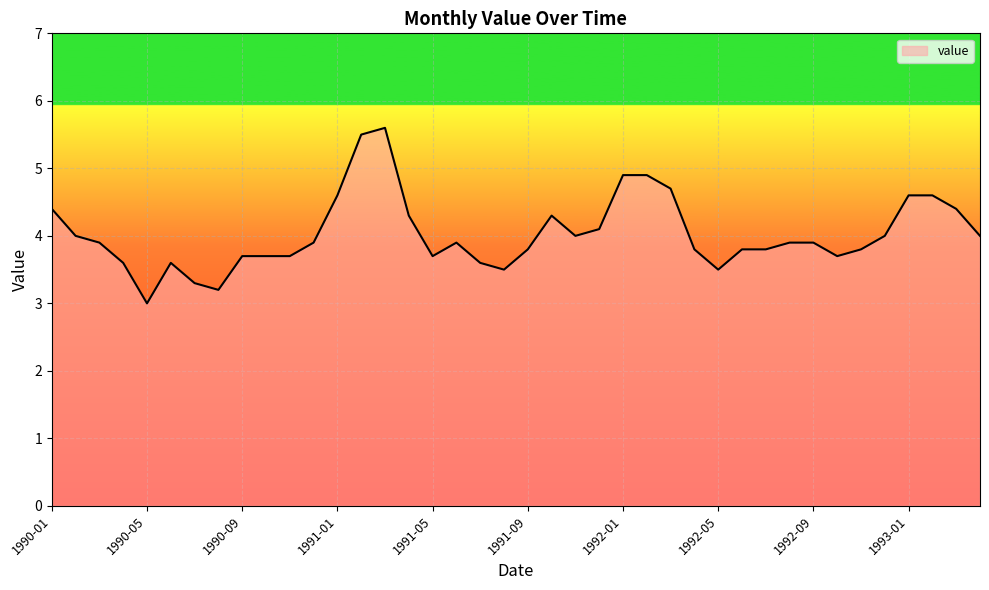

What is the change in value from 1991-06 to 1993-01?

+0.7